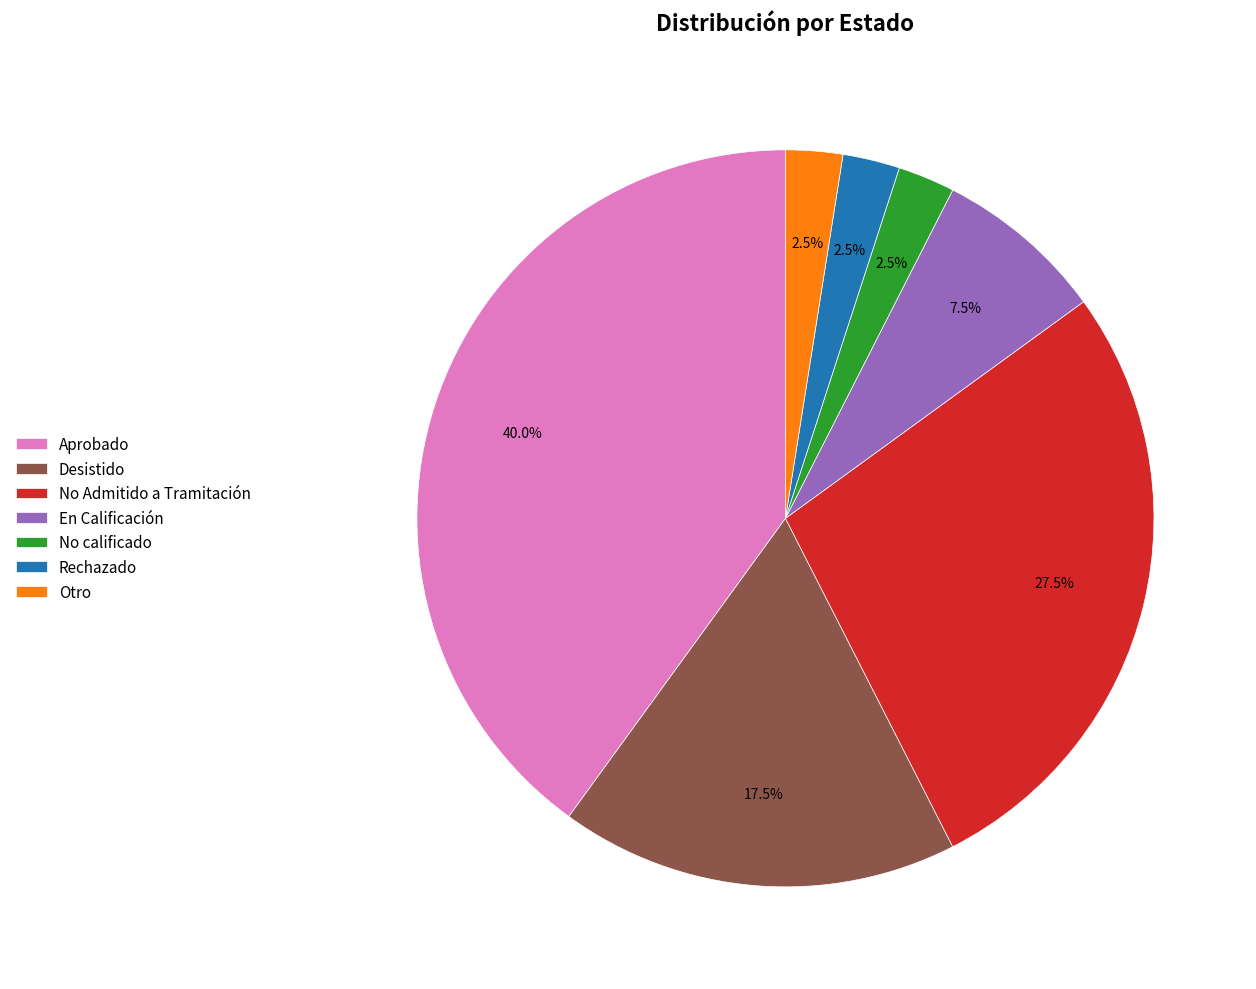

Is the sum of Aprobado and No Admitido a Tramitación greater than half?

Yes